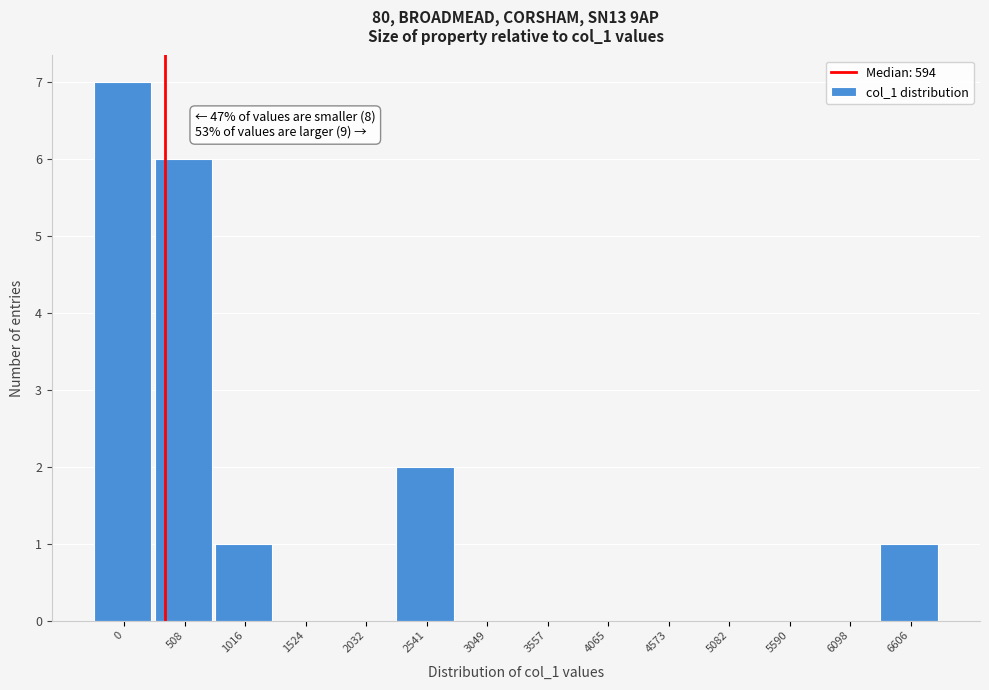

Reading left to right, what are all the values shown in this chart?

0=7	508=6	1016=1	1524=0	2032=0	2541=2	3049=0	3557=0	4065=0	4573=0	5082=0	5590=0	6098=0	6606=1